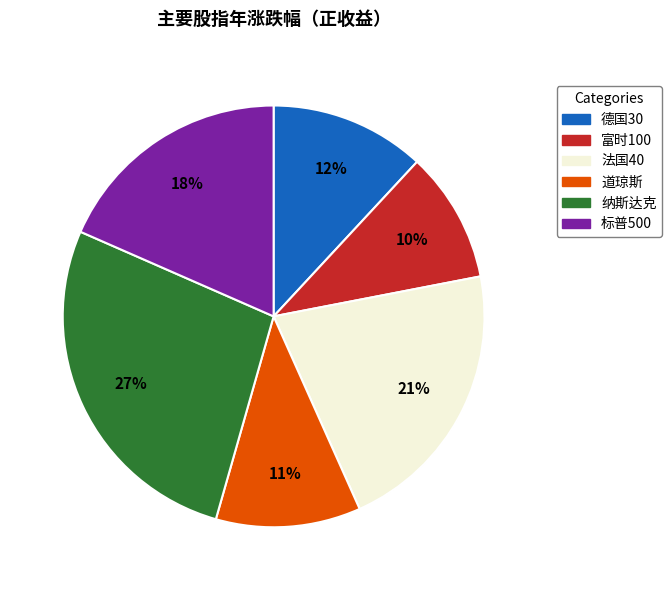

Which category has the biggest portion of the pie?

纳斯达克